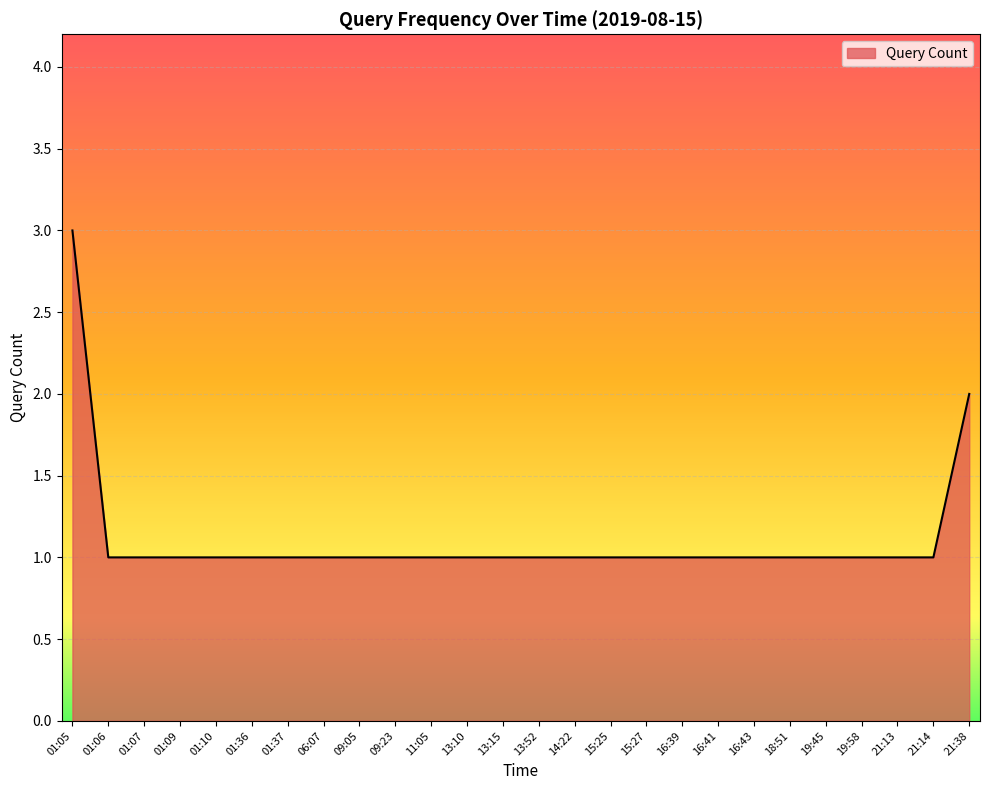

Reading right to left, transcribe all the data shown in this chart.

21:38=2	21:14=1	21:13=1	19:58=1	19:45=1	18:51=1	16:43=1	16:41=1	16:39=1	15:27=1	15:25=1	14:22=1	13:52=1	13:15=1	13:10=1	11:05=1	09:23=1	09:05=1	06:07=1	01:37=1	01:36=1	01:10=1	01:09=1	01:07=1	01:06=1	01:05=3